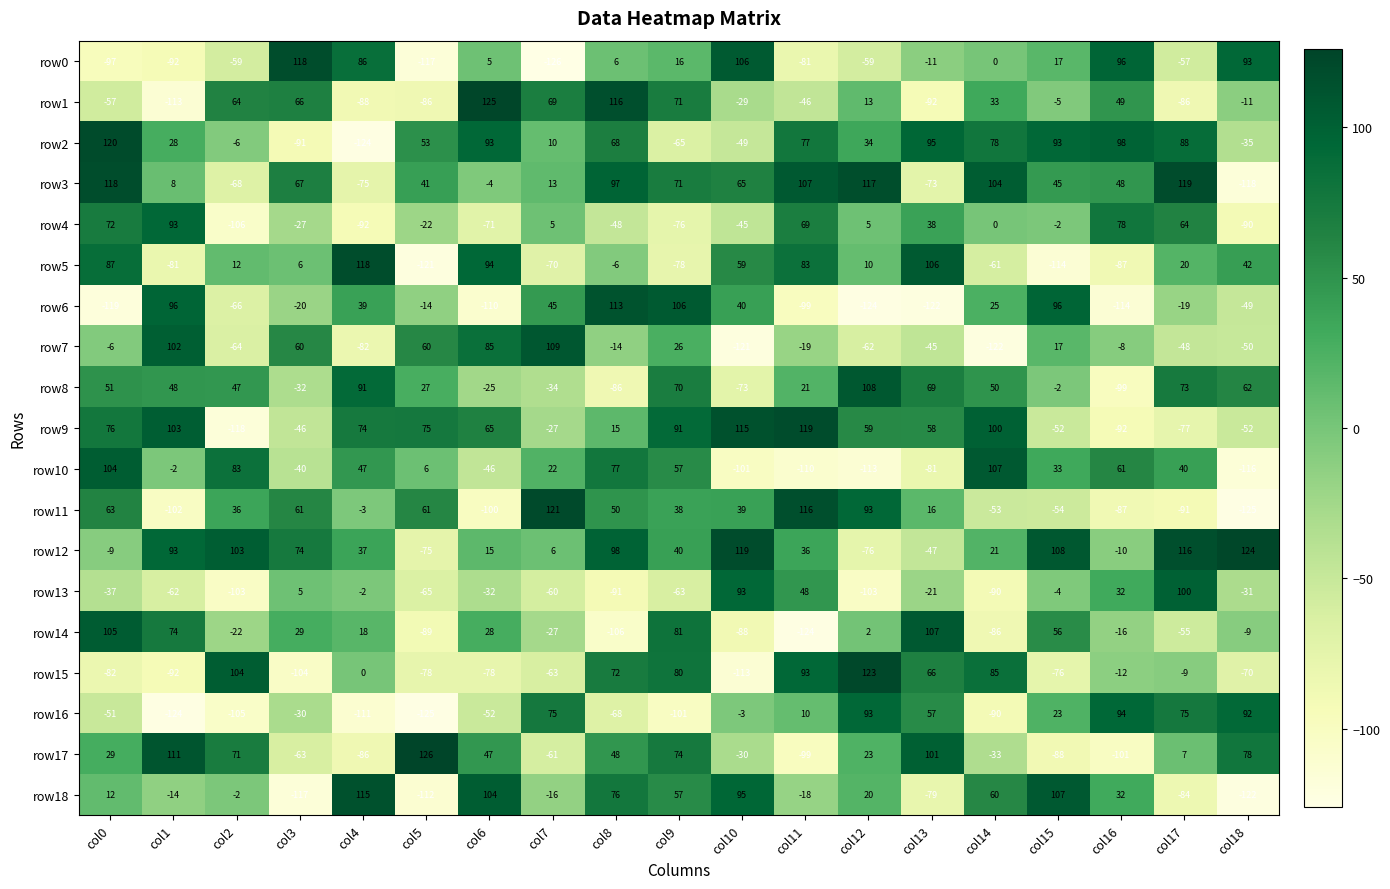

How many positive values does the row10 series have?

11